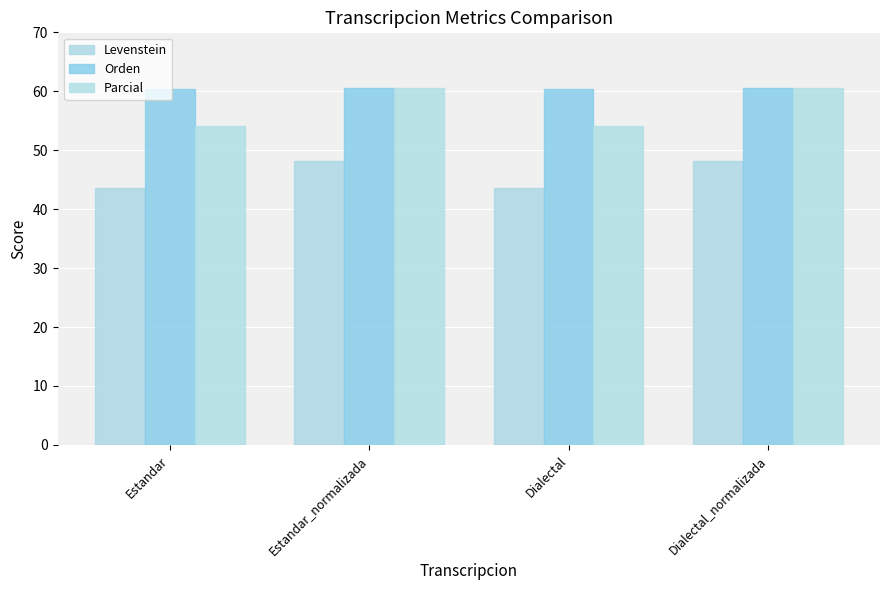

How many bars are there in each group?

3